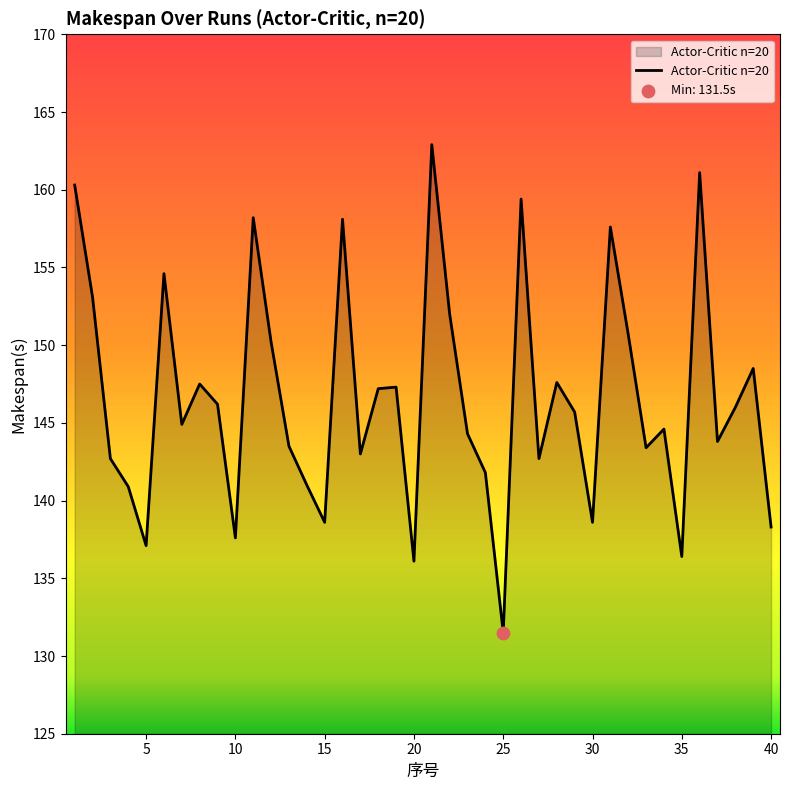

What is the minimum value shown in the chart?

131.5